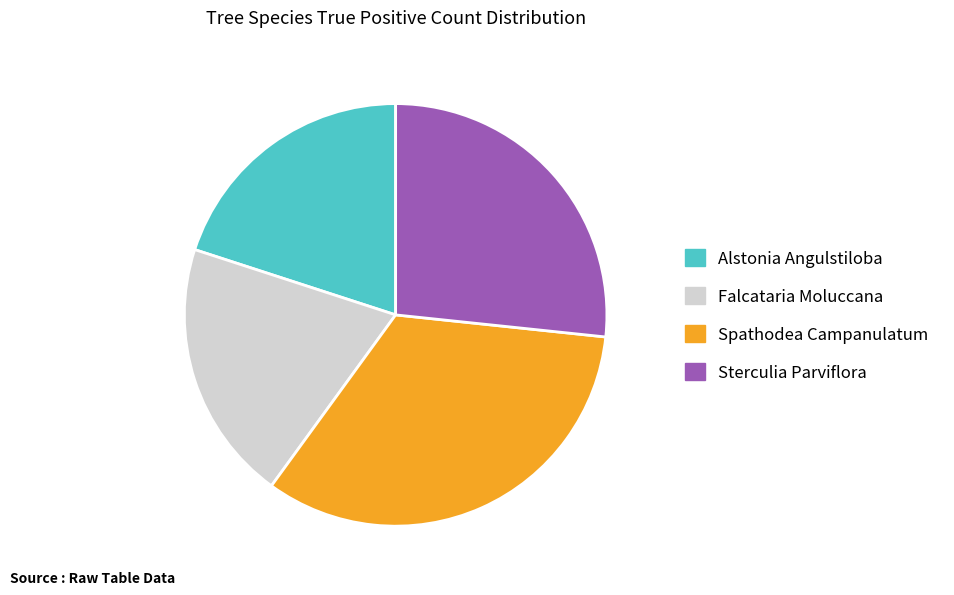

Which has a higher value, Falcataria Moluccana or Sterculia Parviflora?

Sterculia Parviflora